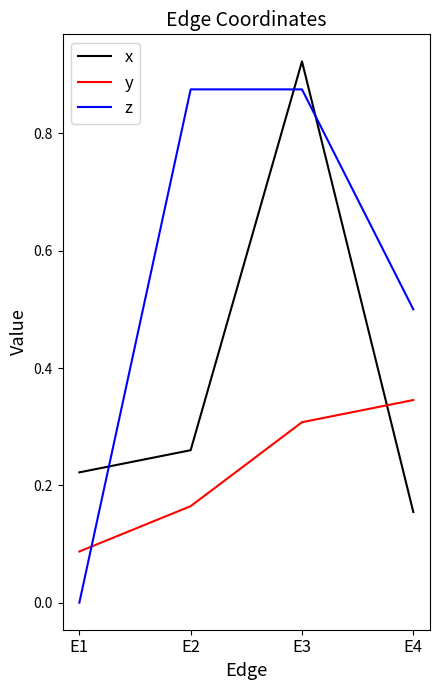

At E2, list the series in order from smallest to largest.

y, x, z